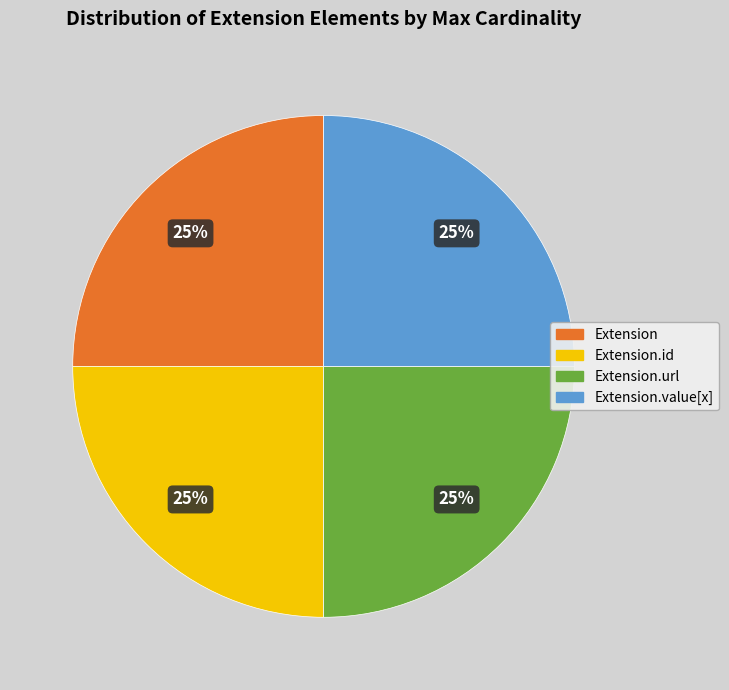

Does any single category account for the majority?

No